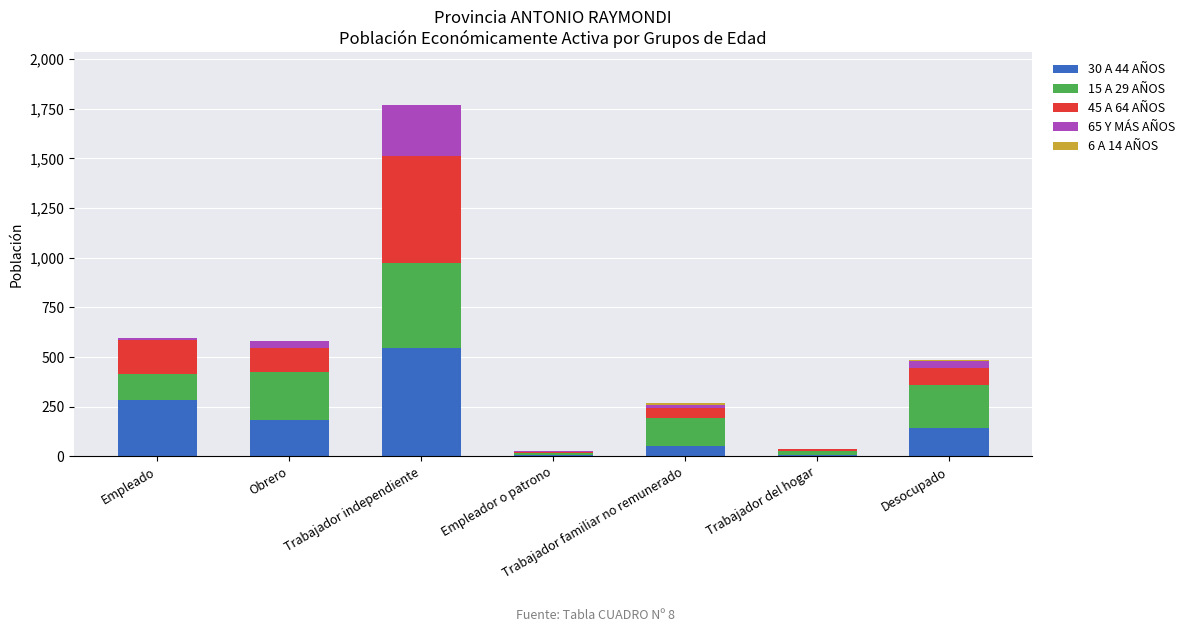

Is it true that 30 A 44 AÑOS equals 128 at Trabajador independiente?

False